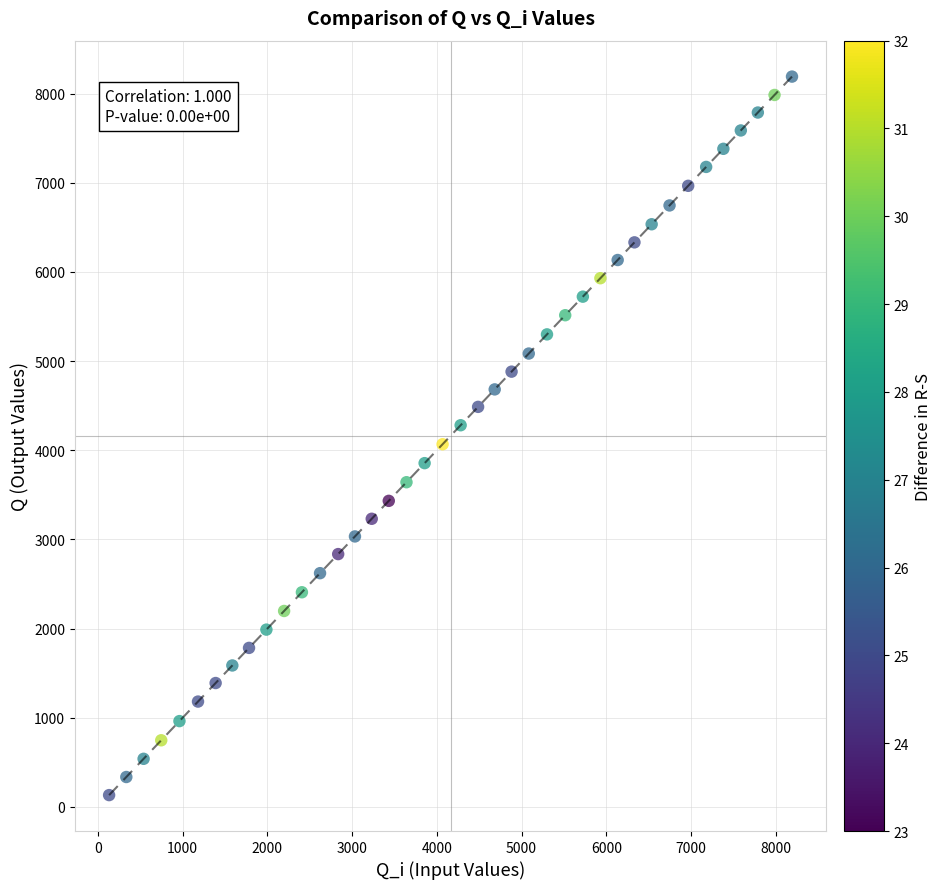

What is the range of Y values (max minus min)?

8058